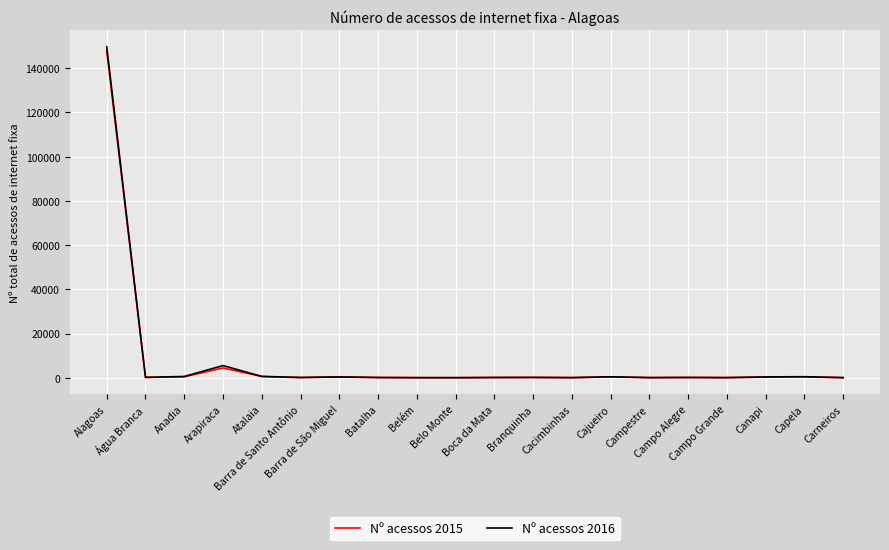

The Nº acessos 2016 series shows 26 at Belém. True or false?

True